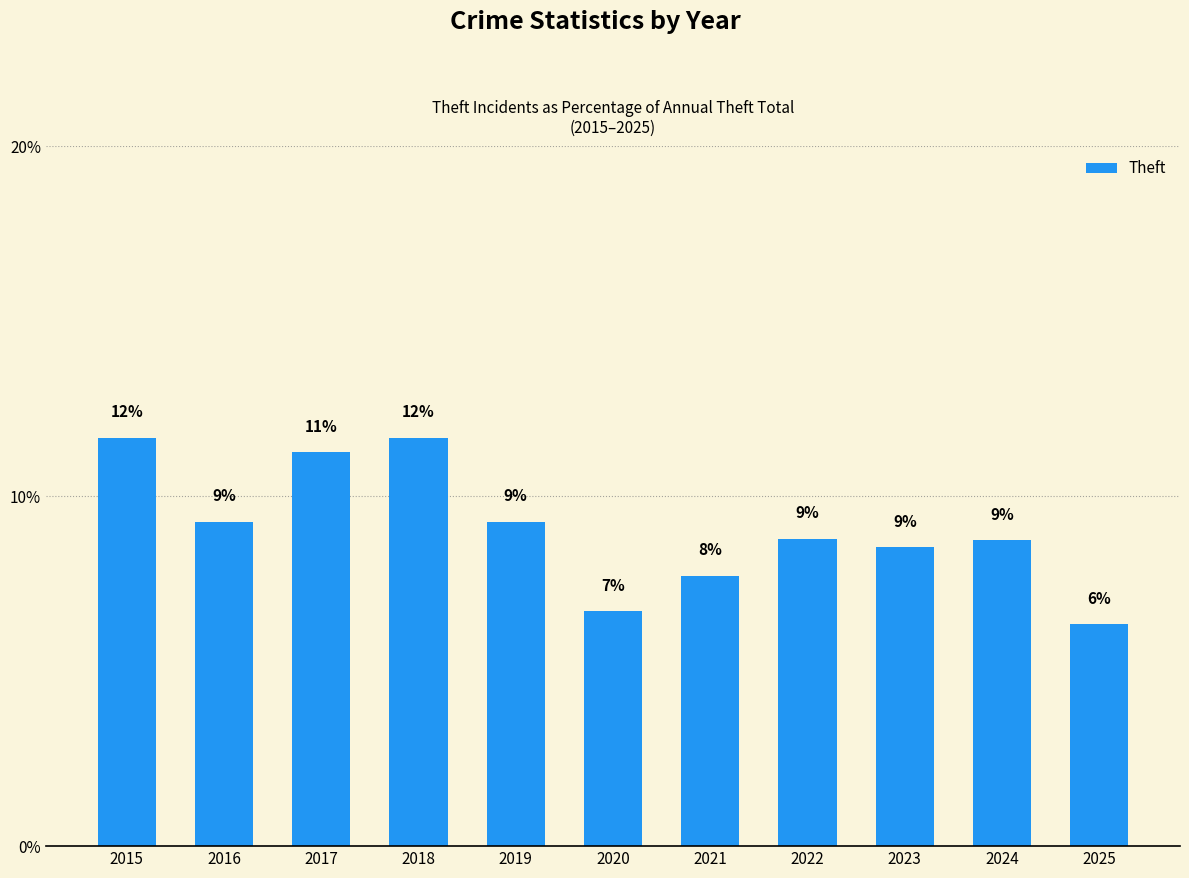

The chart shows a value of 3.0 at 2022. True or false?

False